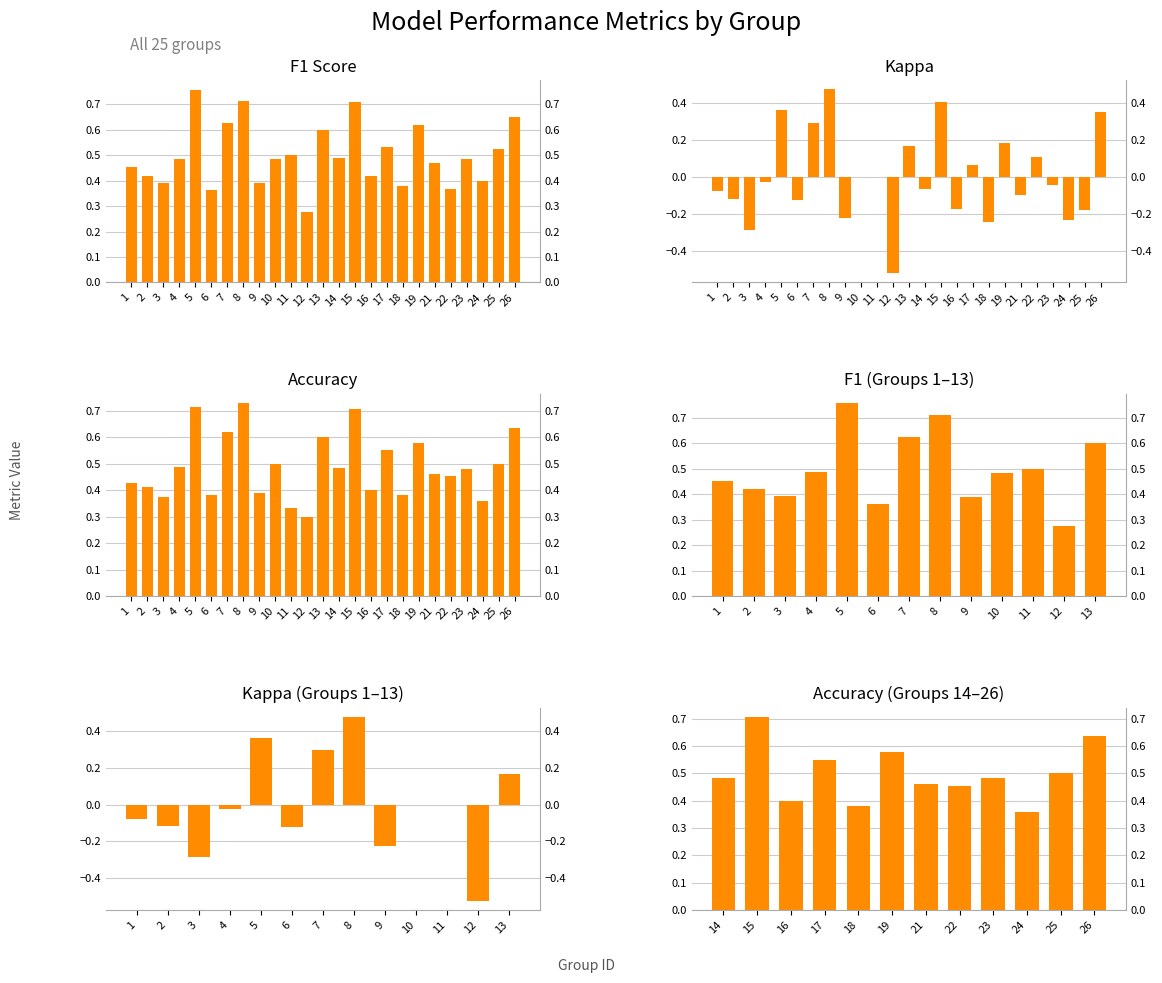

Which category has the lowest value in the kappa series?

12